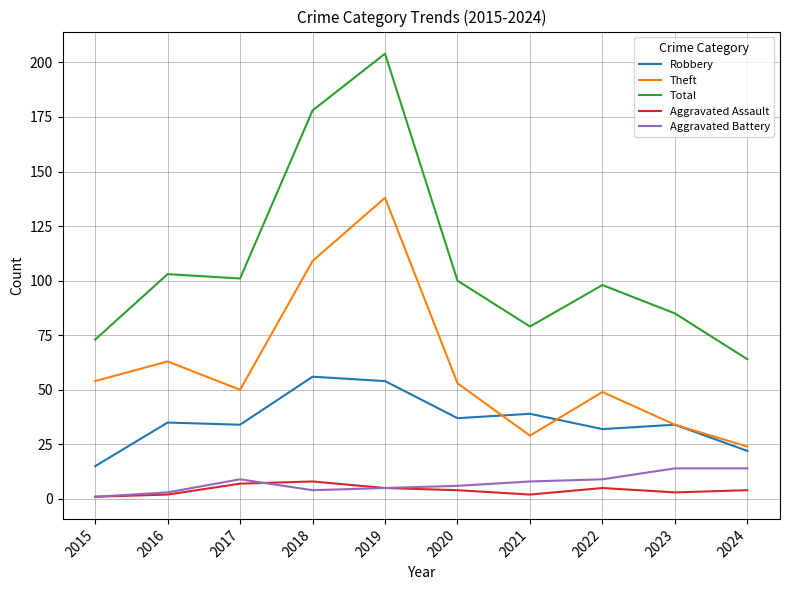

True or false: Total has more than 0 interior local peaks.

True